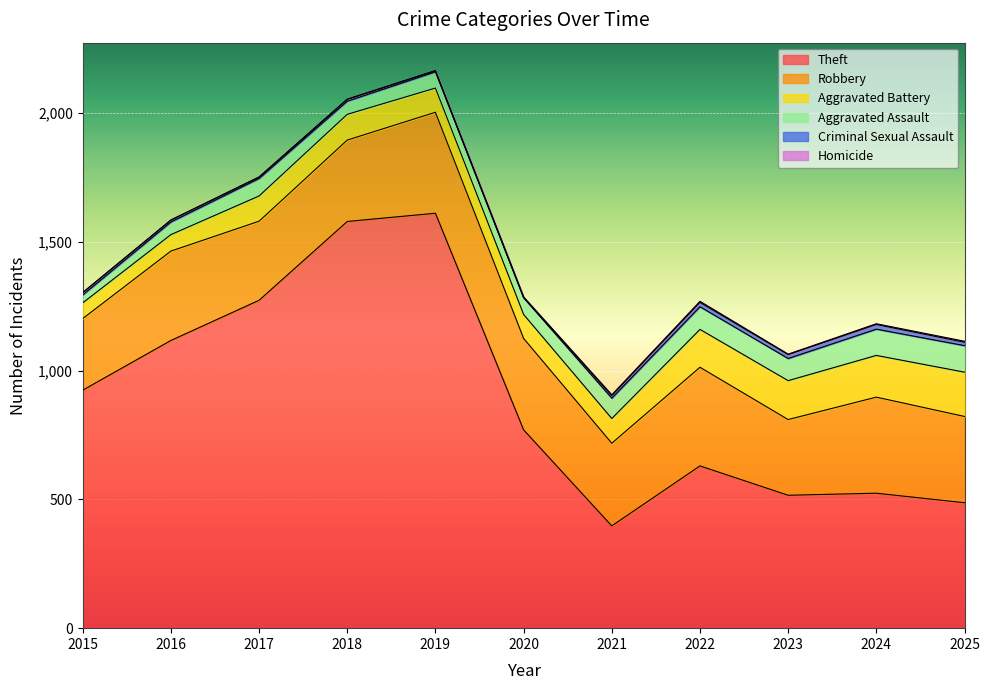

What are all the series names shown in the legend?

Theft, Robbery, Aggravated Battery, Aggravated Assault, Criminal Sexual Assault, Homicide